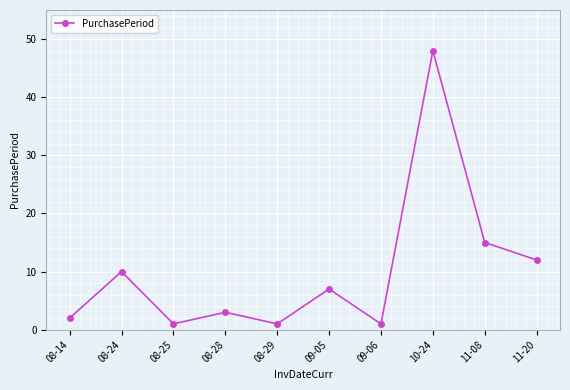

What is the sum of all values?

100